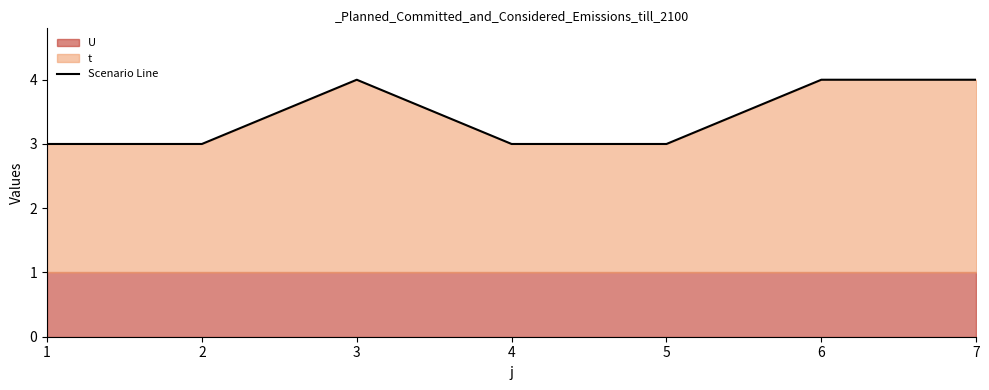

Reading right to left, extract all data points from this chart.

7=4	6=4	5=3	4=3	3=4	2=3	1=3